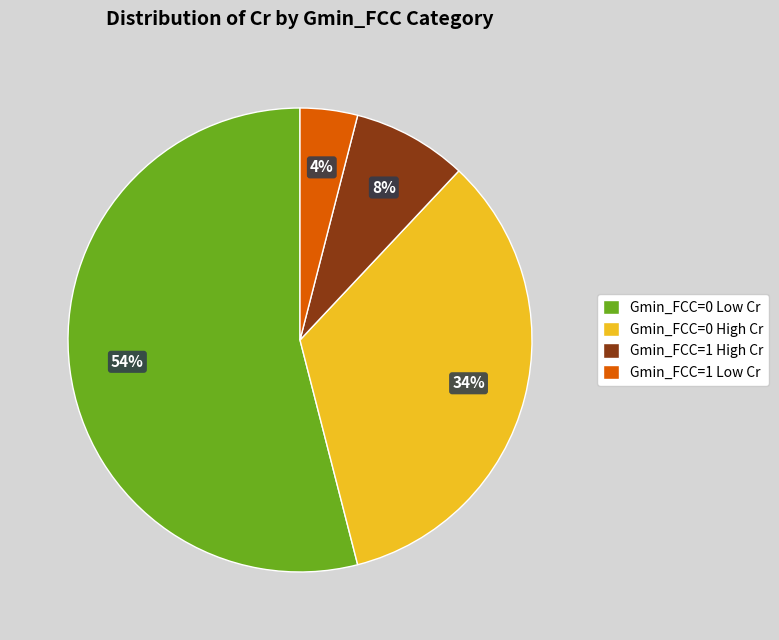

How many segments does this pie chart have?

4